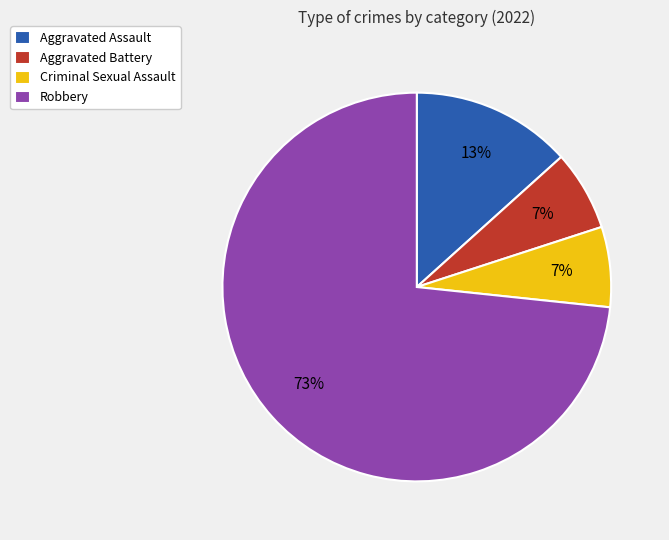

Is it true that Robbery is 68% of the pie?

False